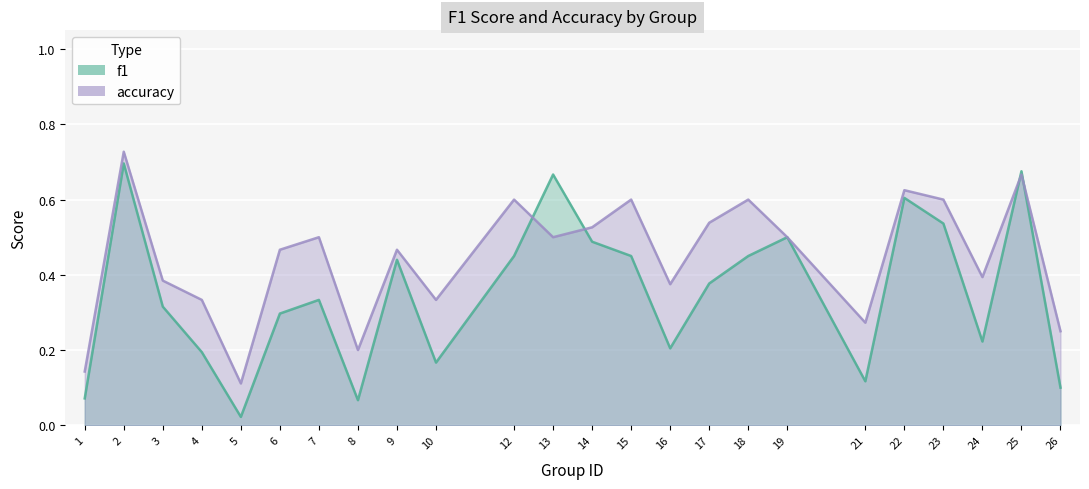

True or false: f1 and accuracy cross at least once.

True